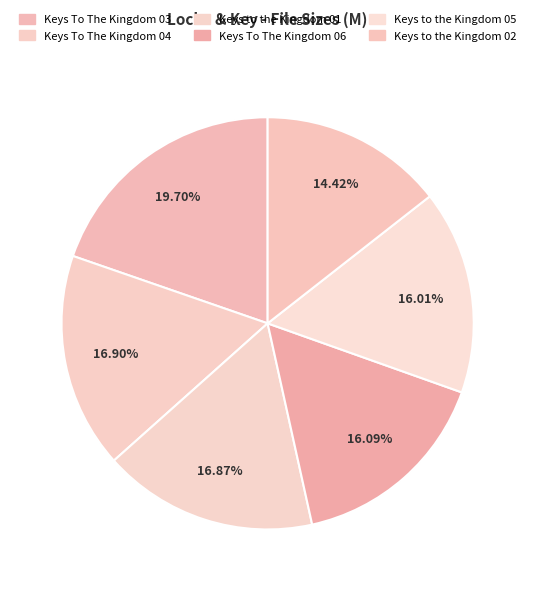

Count the number of slices in the pie.

6